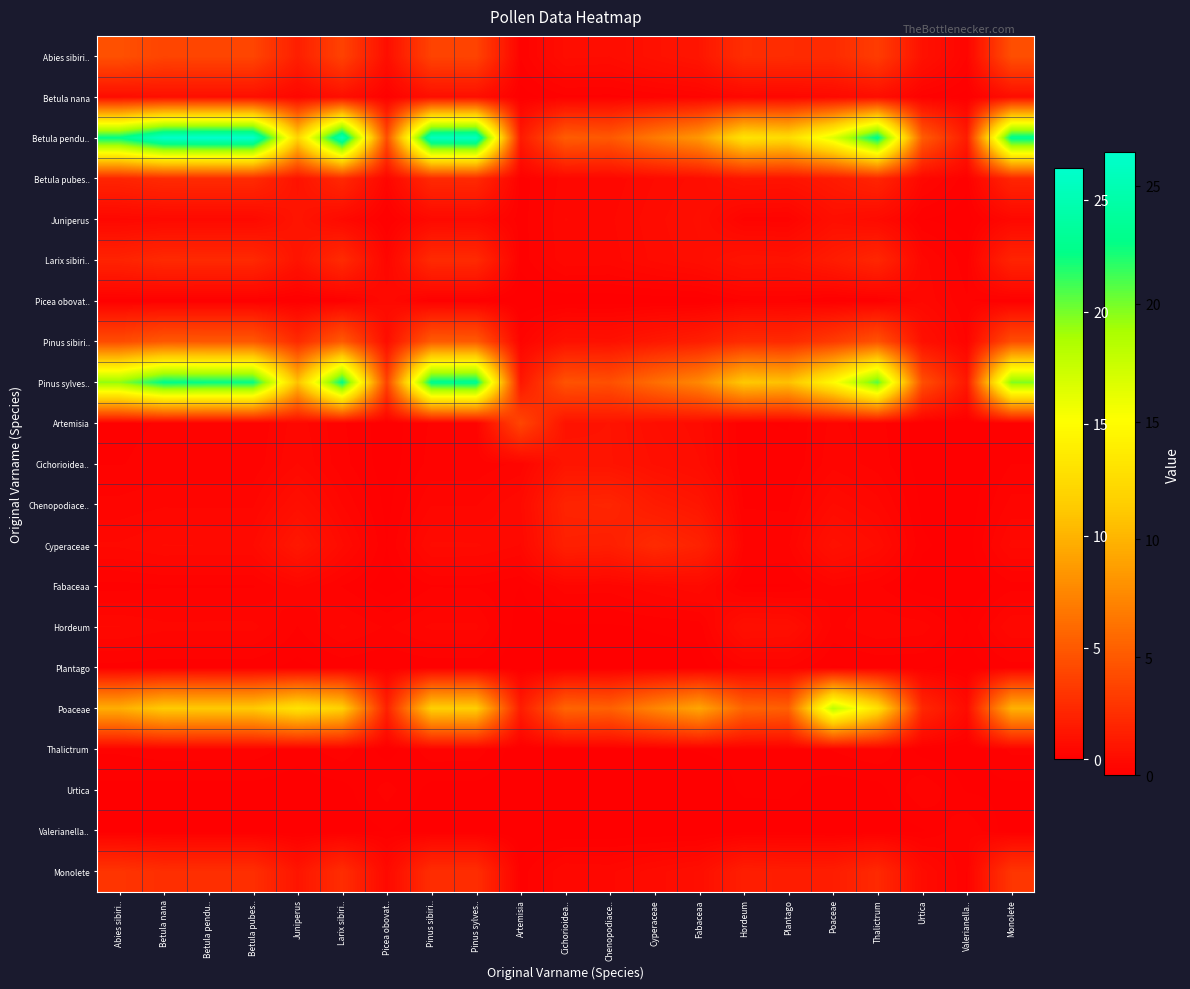

How many series are shown in this chart?

21